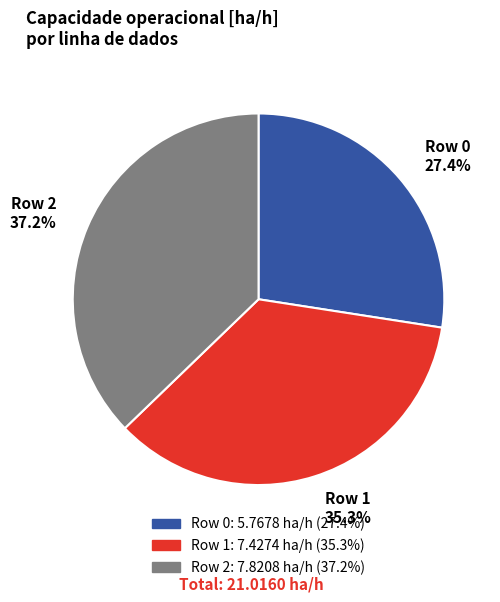

Does Row 1 represent more than half of the total?

No